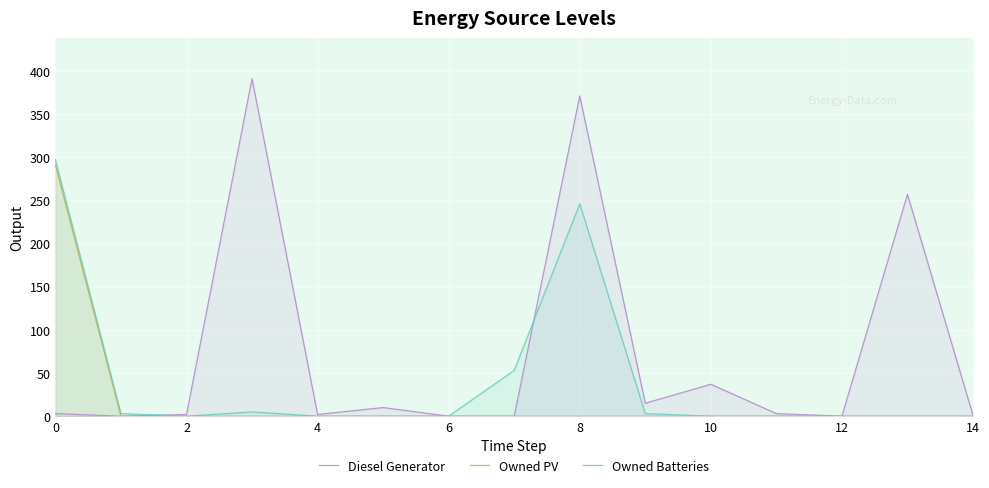

Which series has the largest range (max minus min)?

Diesel Generator